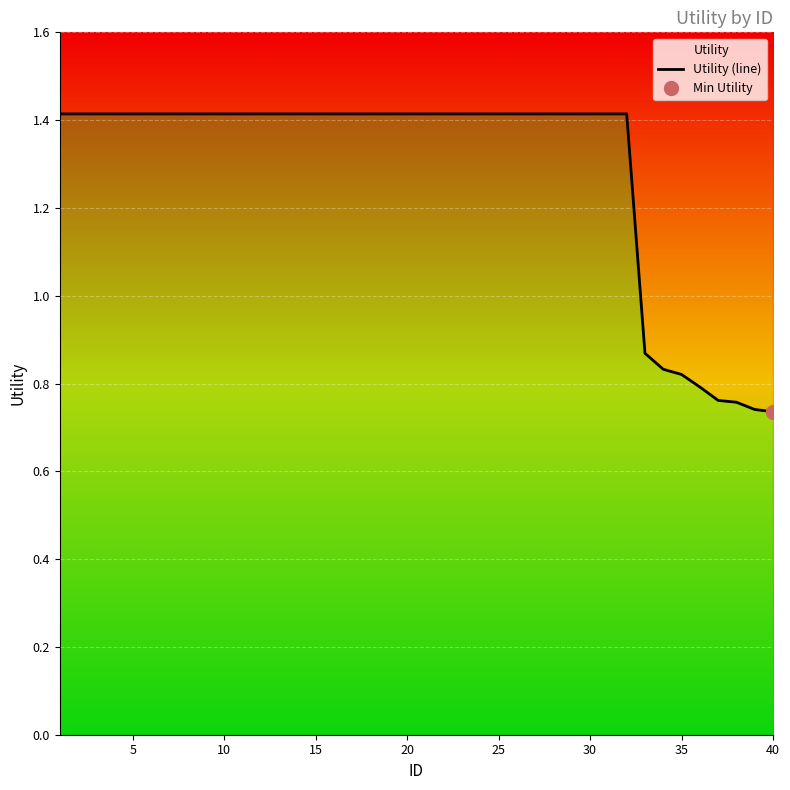

Reading left to right, what are all the values shown in this chart?

1.4	1.4	1.4	1.4	1.4	1.4	1.4	1.4	1.4	1.4	1.4	1.4	1.4	1.4	1.4	1.4	1.4	1.4	1.4	1.4	1.4	1.4	1.4	1.4	1.4	1.4	1.4	1.4	1.4	1.4	1.4	1.4	0.9	0.8	0.8	0.8	0.8	0.8	0.7	0.7